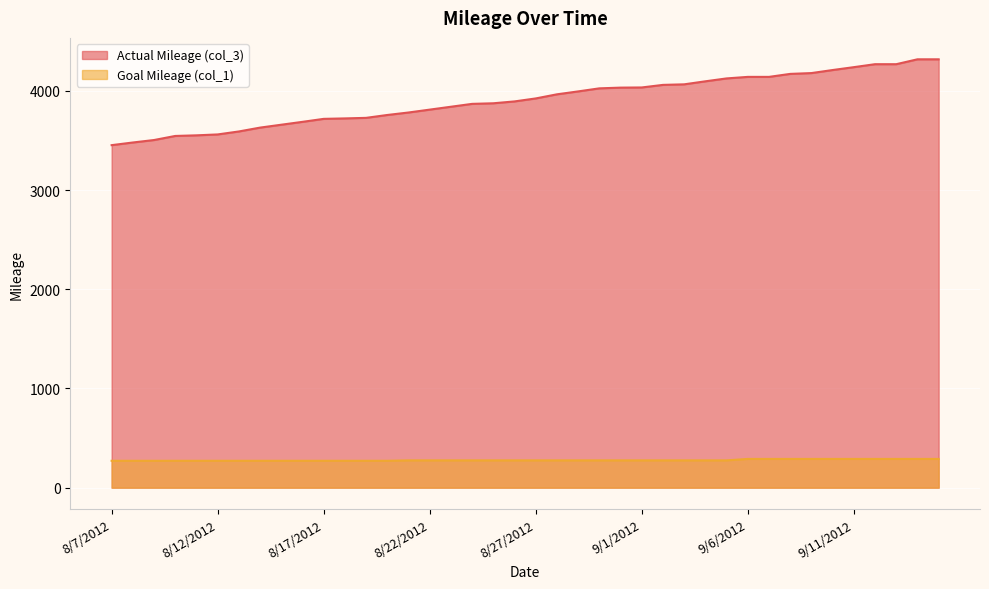

How many values in the Actual Mileage (col_3) series are below 3923?

20